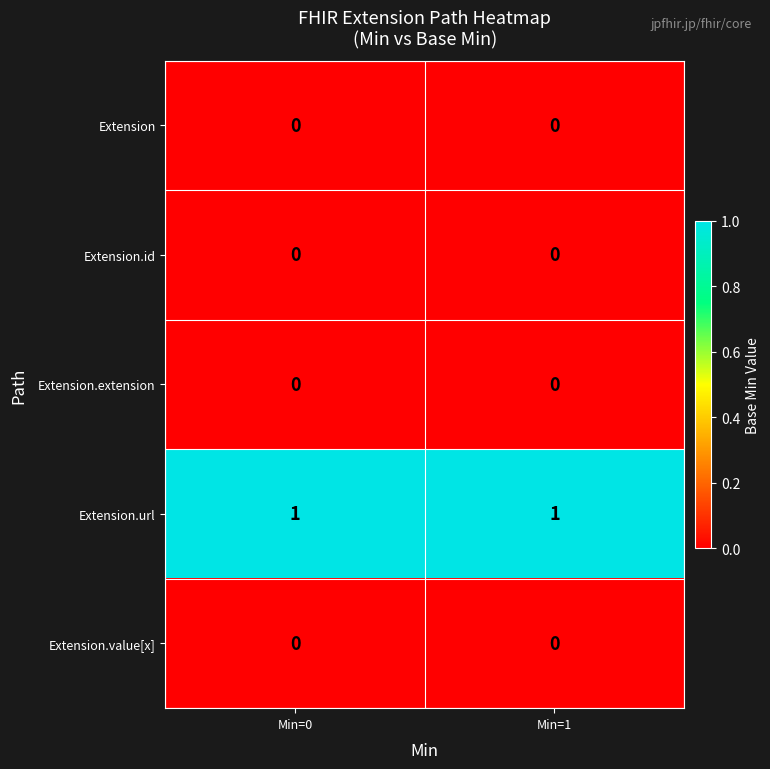

Is the value of Extension at Min=0 greater than the value of Extension.url at Min=0?

No